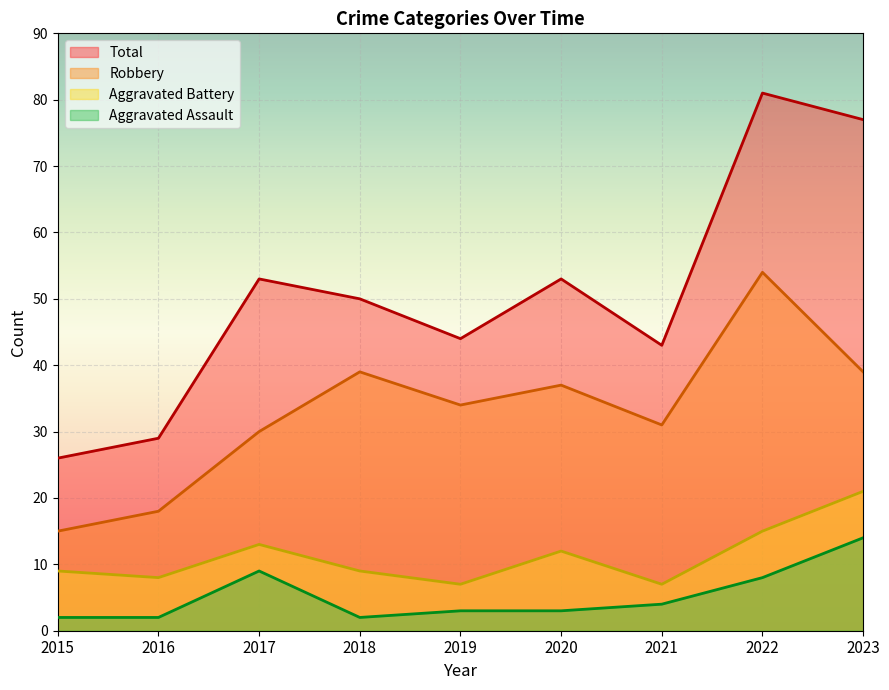

True or false: Robbery and Aggravated Battery intersect in this chart.

False